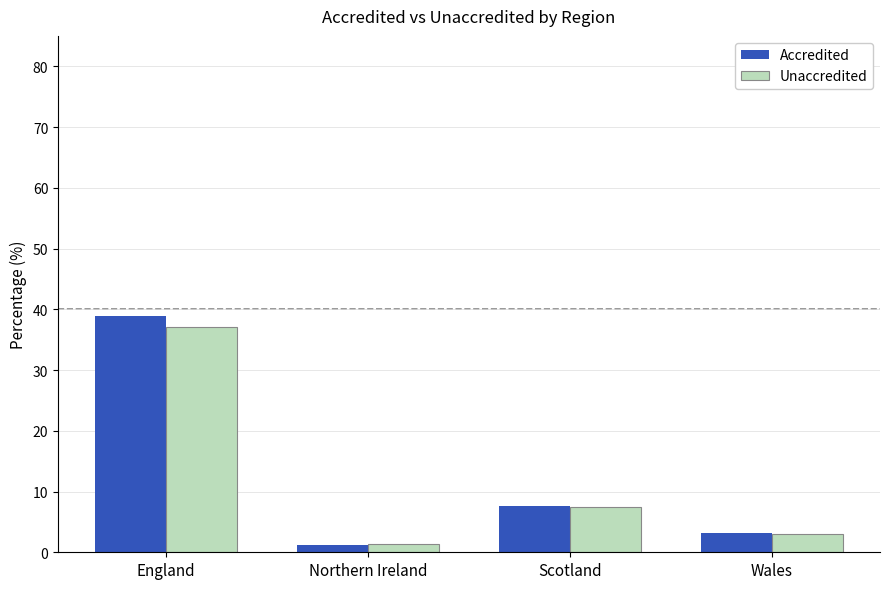

What is the total value across all series at England?

76.1